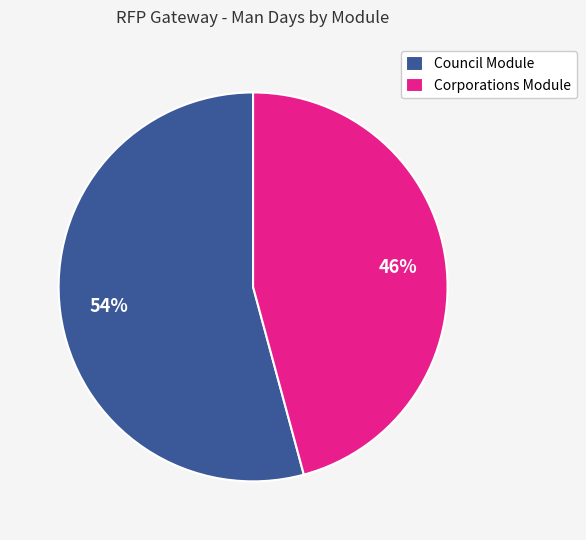

Combined, do Corporations Module and Council Module account for over 50%?

Yes